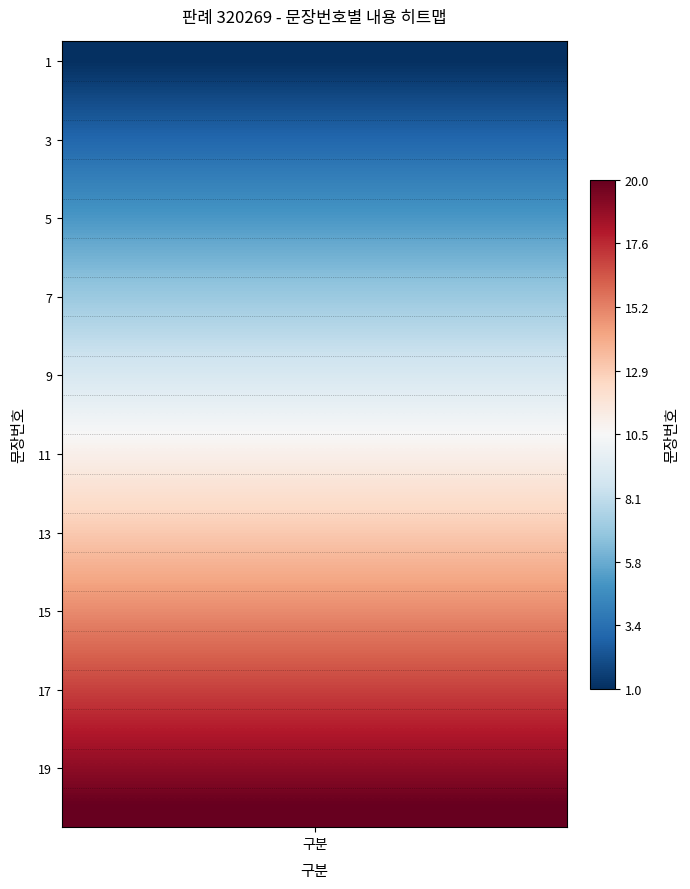

Reading right to left, list all the values displayed in this chart.

19=20	18=19	17=18	16=17	15=16	14=15	13=14	12=13	11=12	10=11	9=10	8=9	7=8	6=7	5=6	4=5	3=4	2=3	1=2	0=1